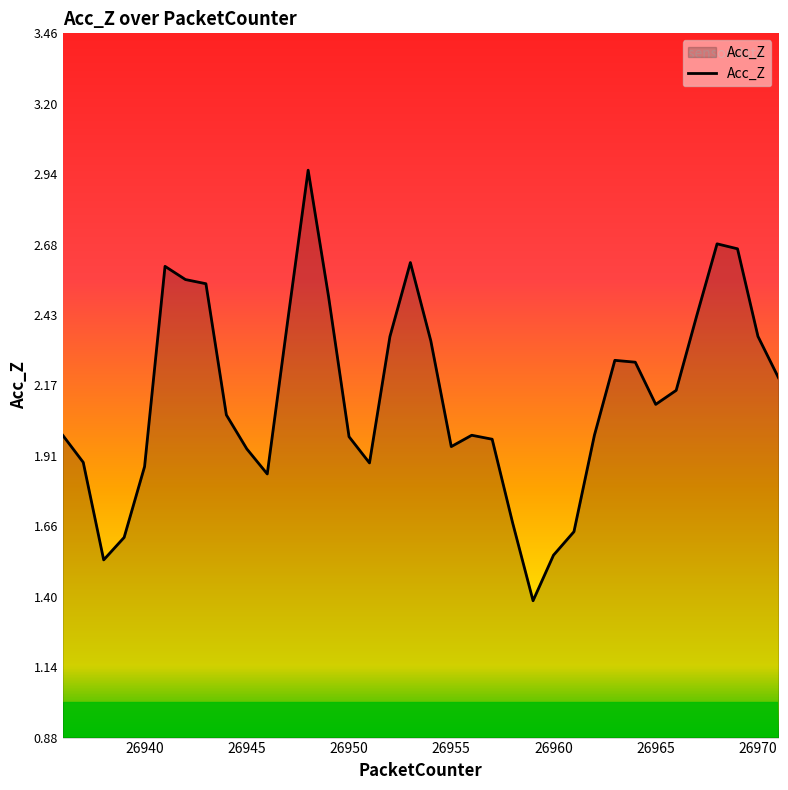

What is the minimum value shown in the chart?

1.4